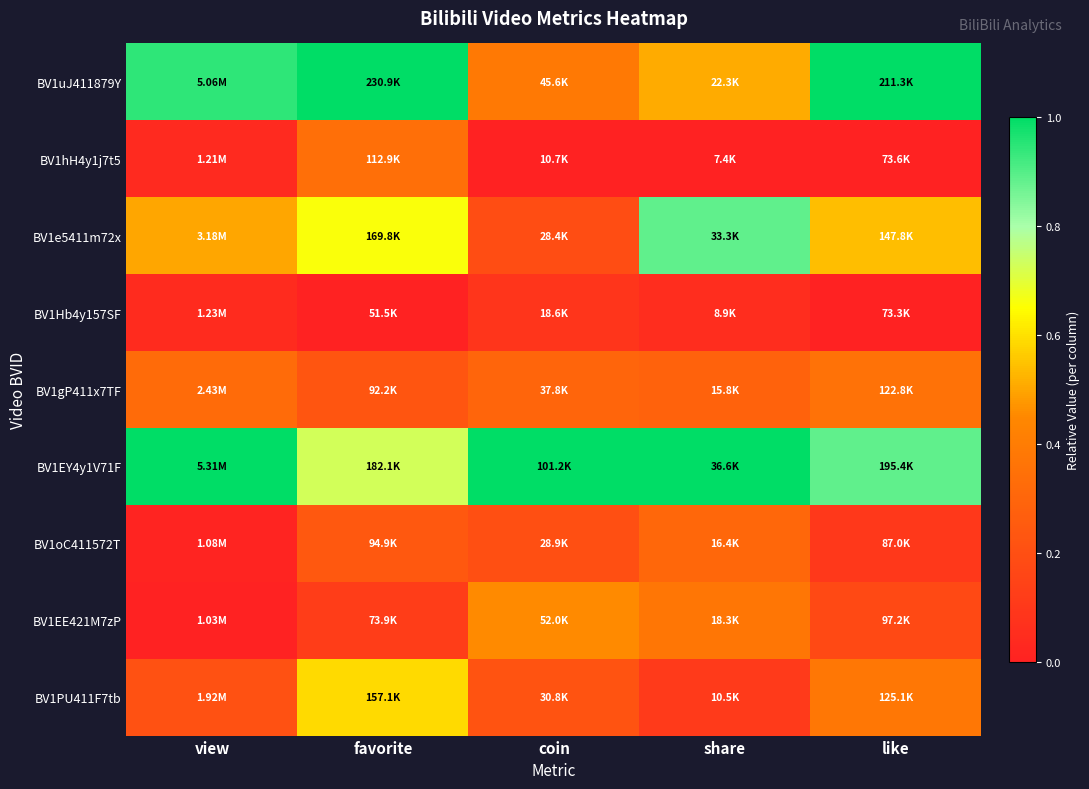

At coin, list the series in order from largest to smallest.

BV1EY4y1V71F, BV1EE421M7zP, BV1uJ411879Y, BV1gP411x7TF, BV1PU411F7tb, BV1oC411572T, BV1e5411m72x, BV1Hb4y157SF, BV1hH4y1j7t5